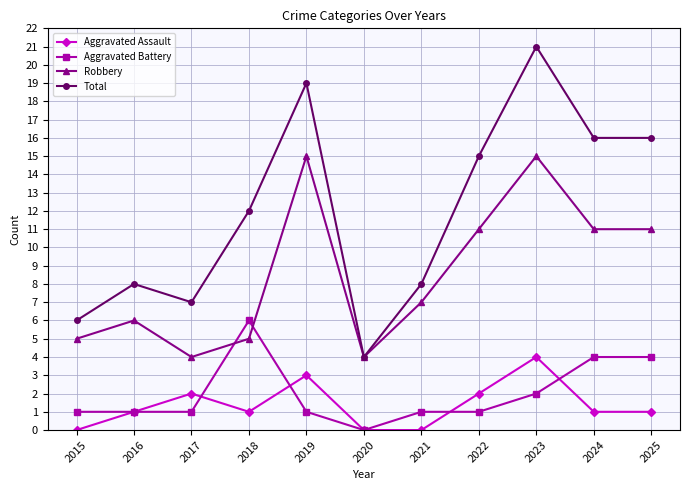

How many lines are shown in the chart?

4